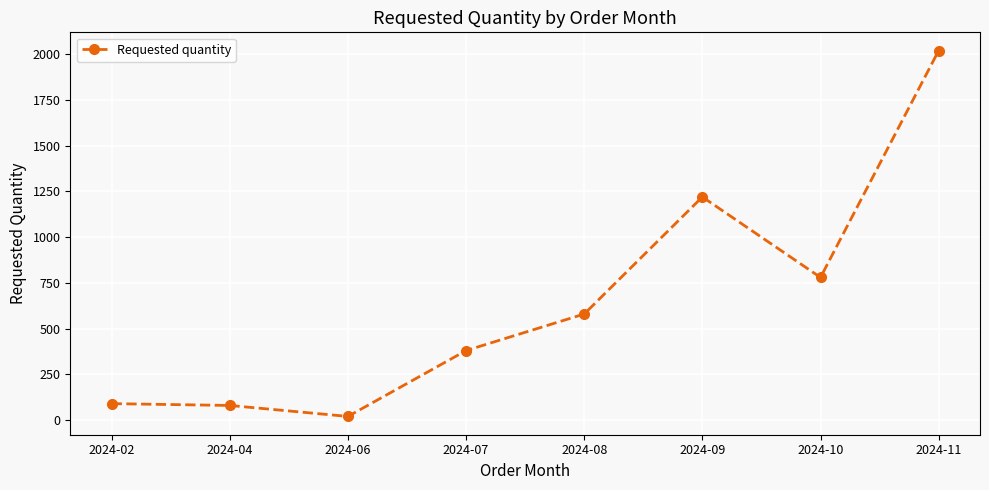

The value at 2024-02 is 90. True or false?

True